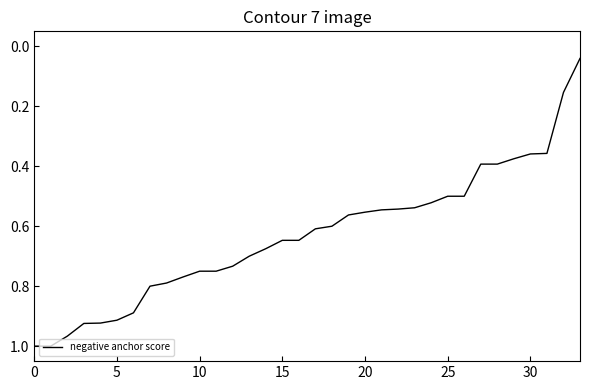

What is the label of the 30th point from the left?

29